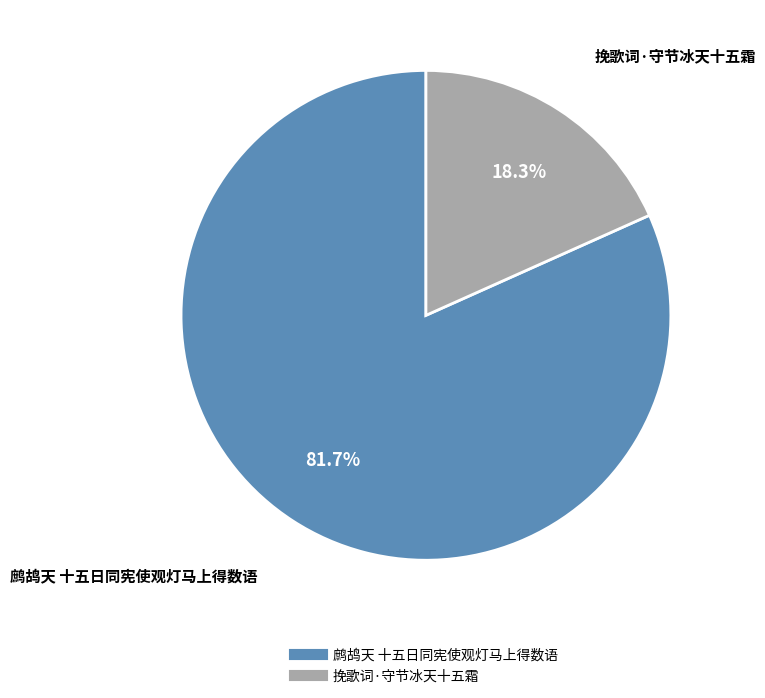

Rank the categories by value from lowest to highest.

挽歌词·守节冰天十五霜, 鹧鸪天 十五日同宪使观灯马上得数语